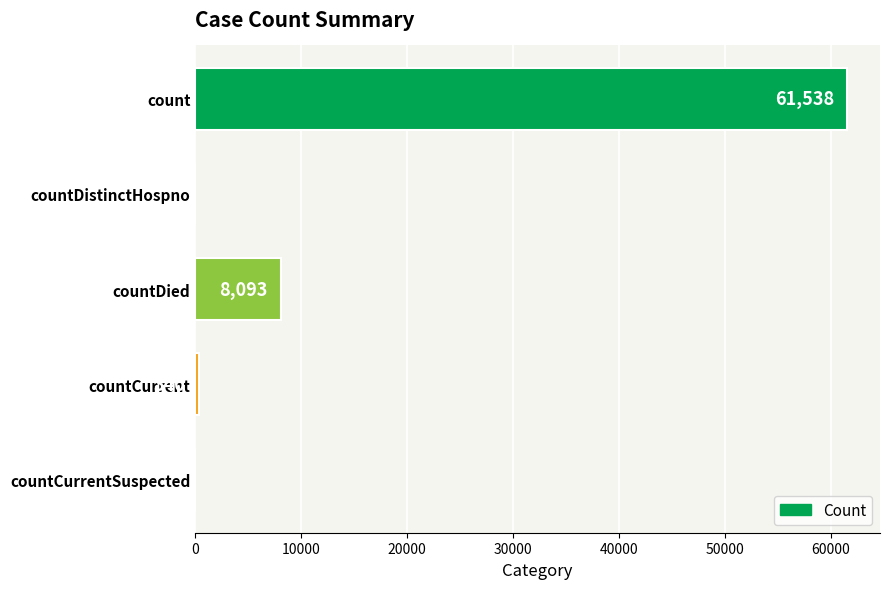

What is the sum of all values?

69971